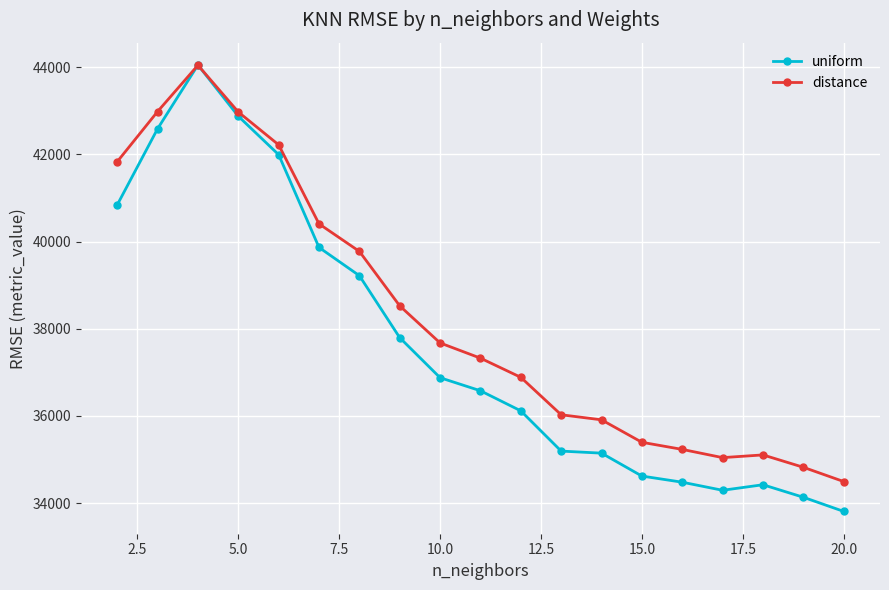

Does the chart have visible grid lines?

Yes